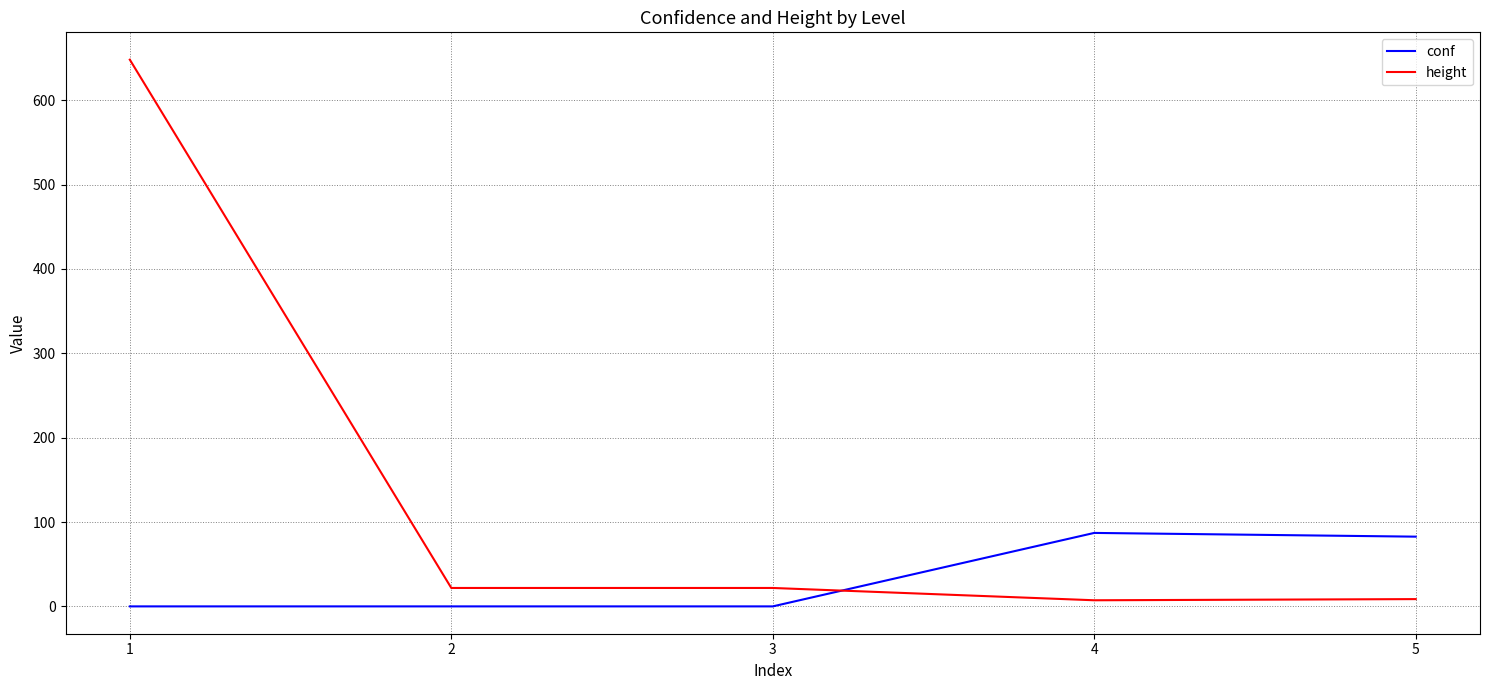

What is the greatest value displayed?

648.0